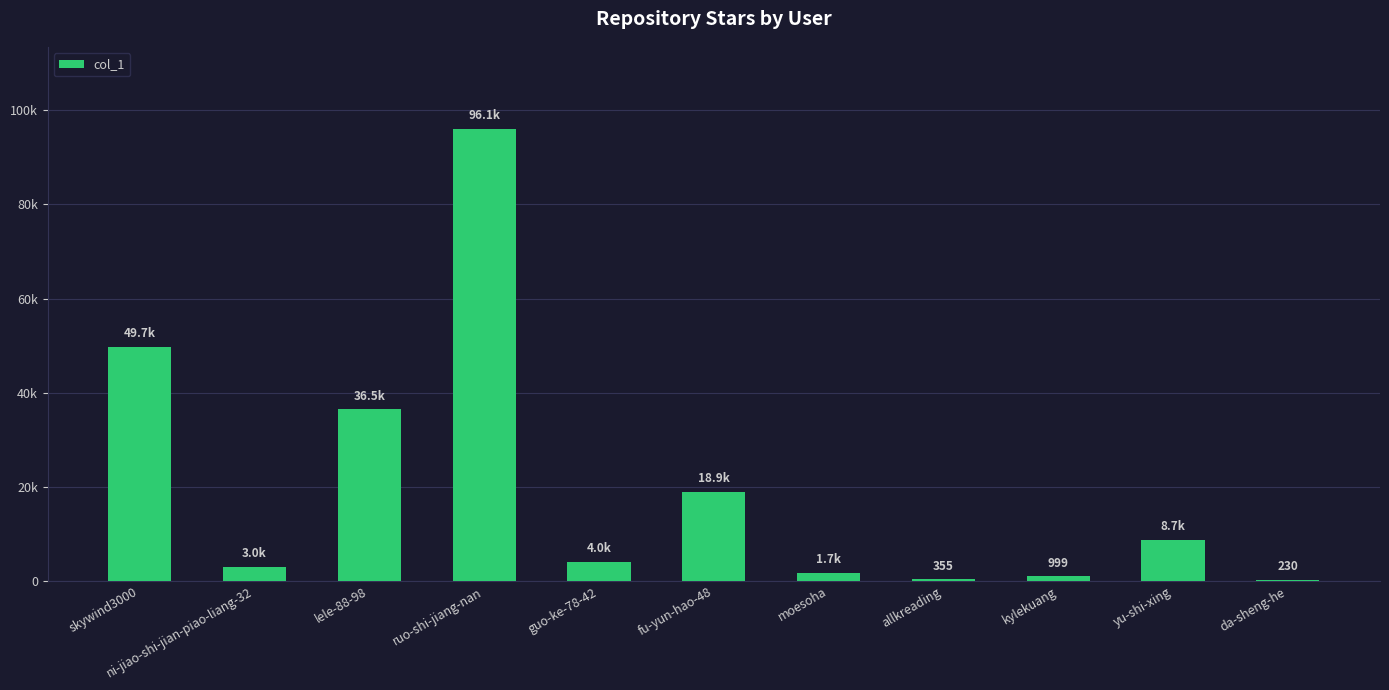

What is the label of the 10th bar from the left?

yu-shi-xing